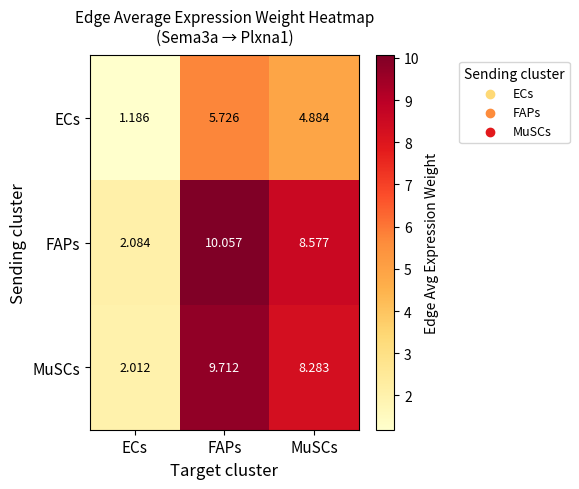

Which series has the largest total across all categories?

FAPs